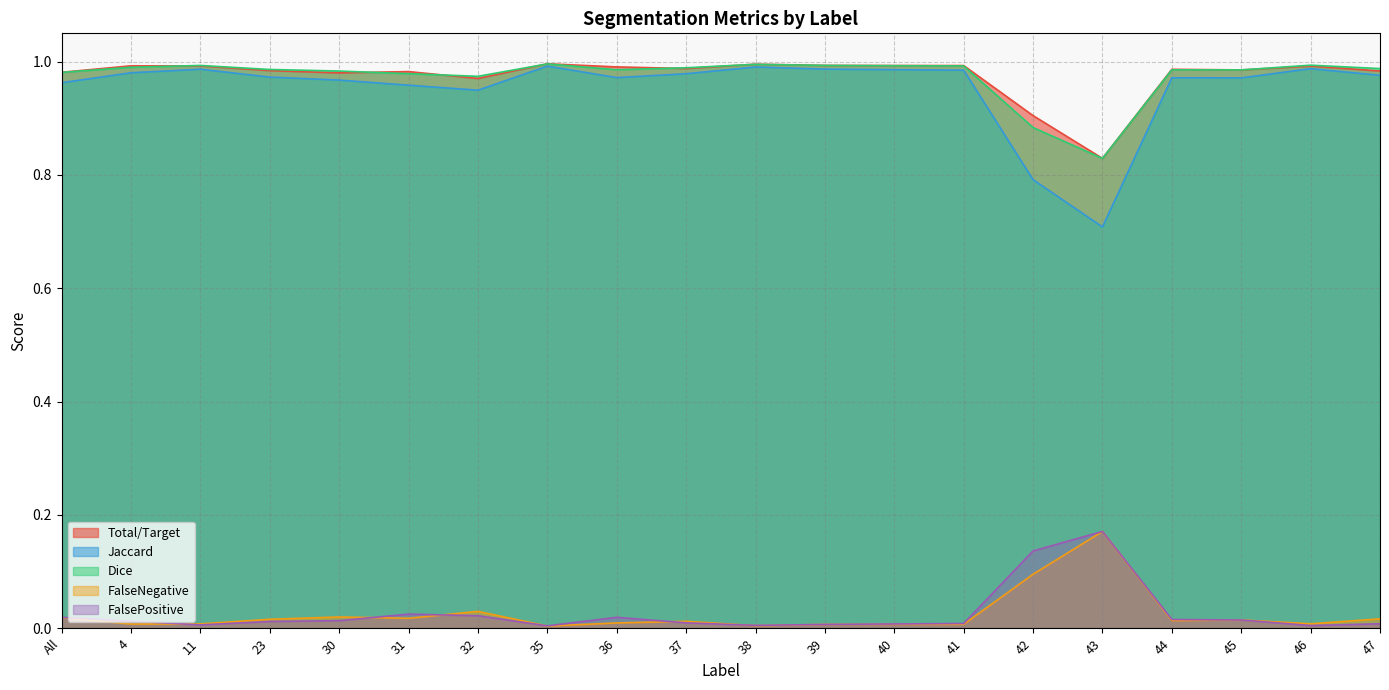

True or false: Dice and FalseNegative cross at least once.

False